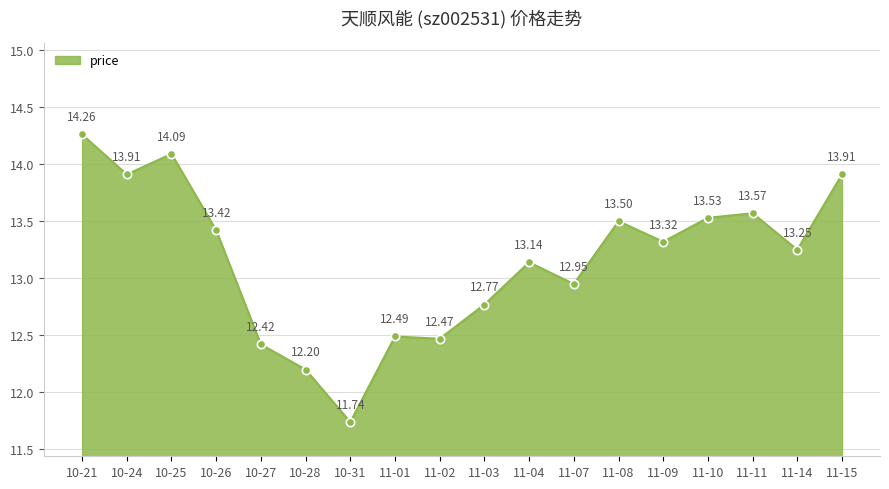

What is the average value?

13.2